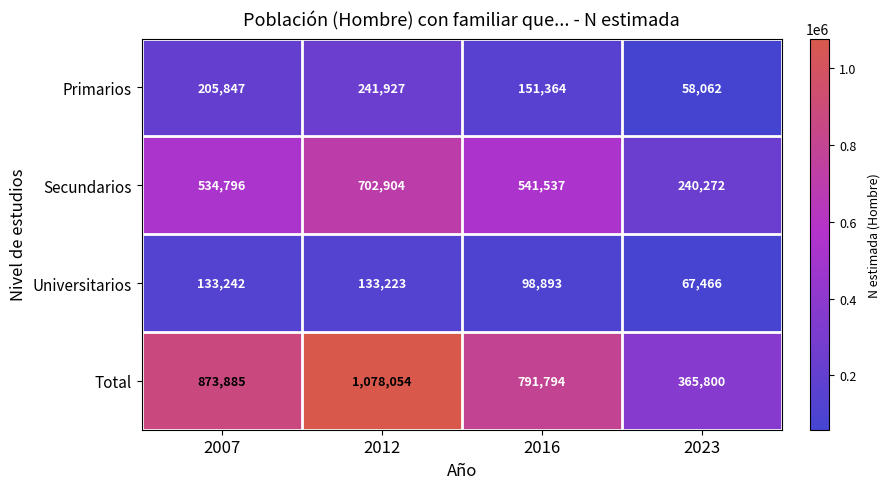

At which category is the sum across all series the highest?

2012